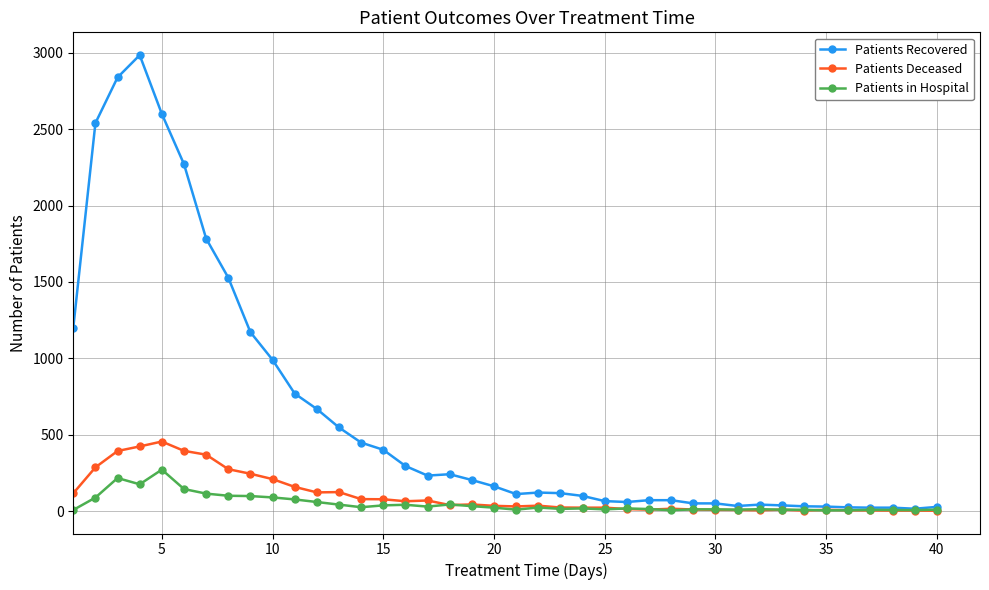

Rank the series by their maximum value, from lowest to highest.

Patients in Hospital, Patients Deceased, Patients Recovered